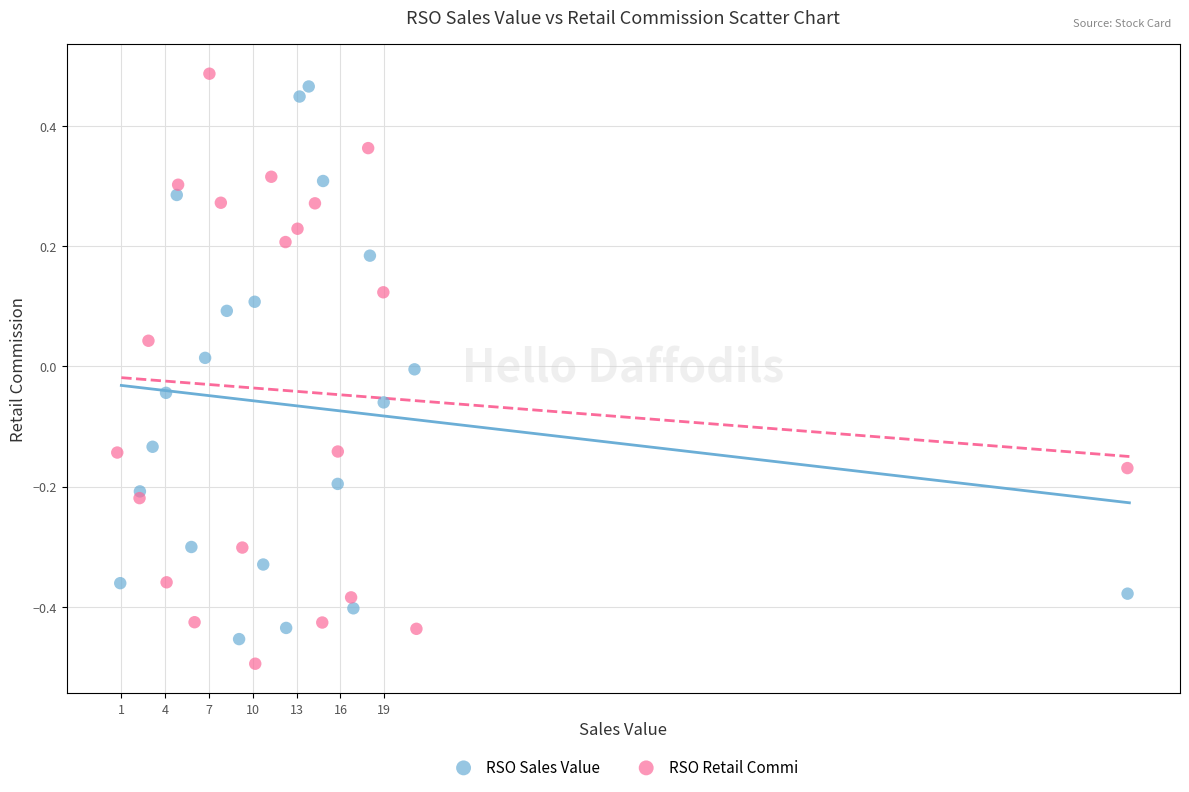

What are all the series names shown in the legend?

RSO Sales Value, RSO Retail Commi